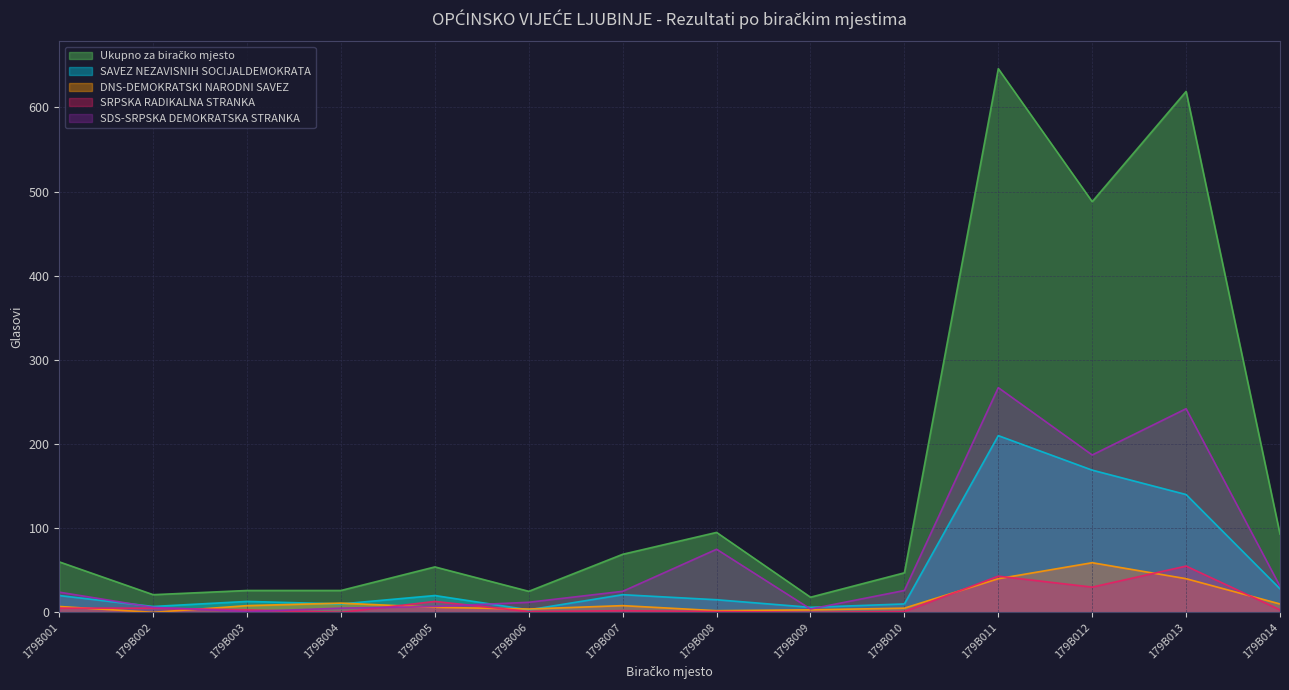

The SAVEZ NEZAVISNIH SOCIJALDEMOKRATA series shows 28 at 179B014. True or false?

True